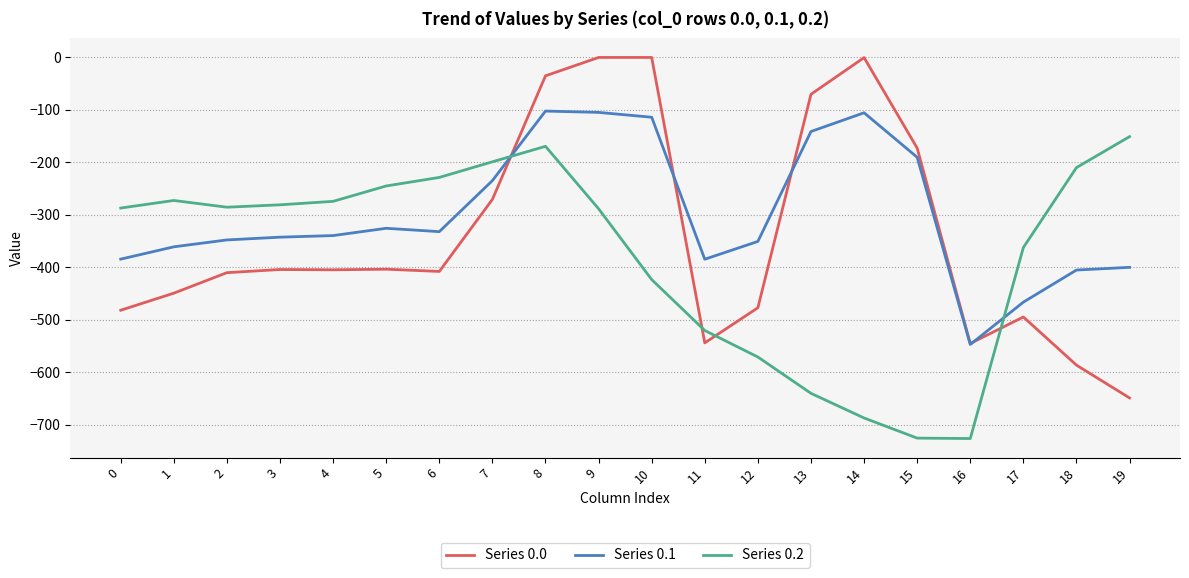

The value of Series 0.2 at 1 is -435.4. True or false?

False